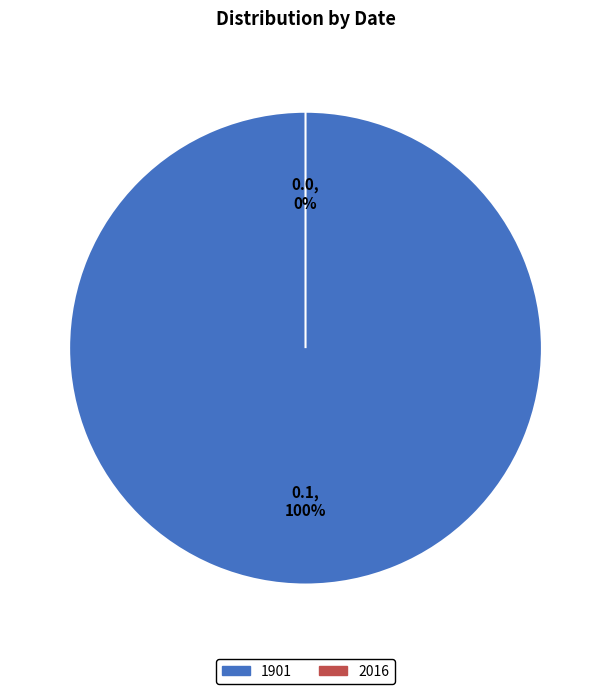

What percentage is NOT represented by 2016?

100.0%